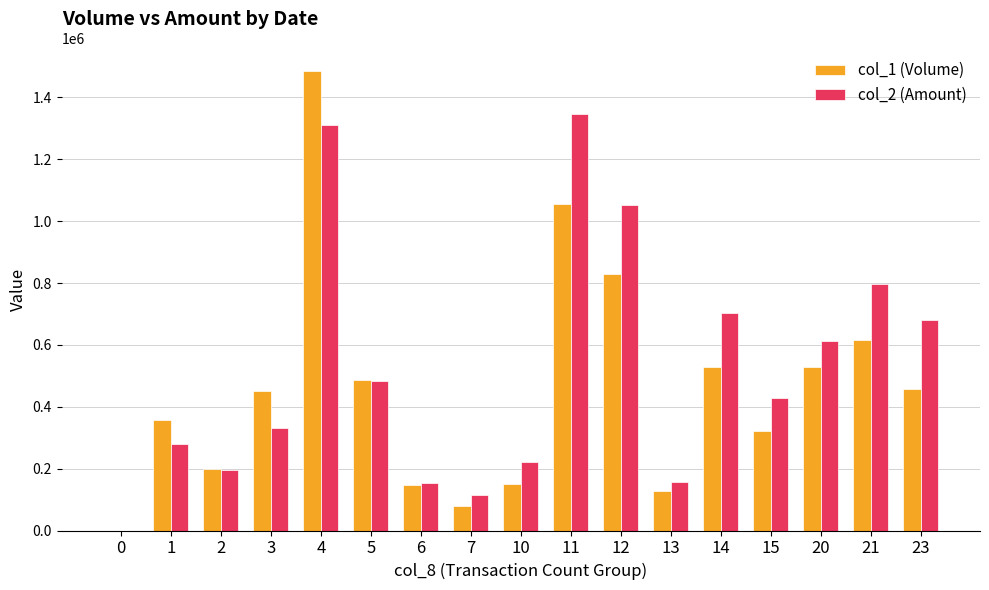

Which series has the widest spread of values?

col_1 (Volume)